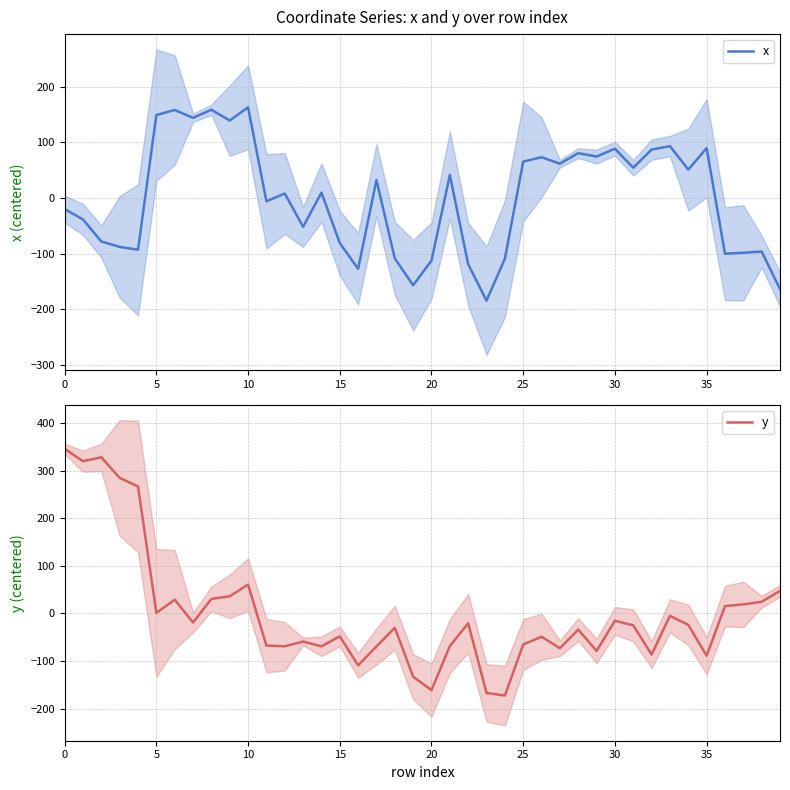

How many values in y are above zero?

14